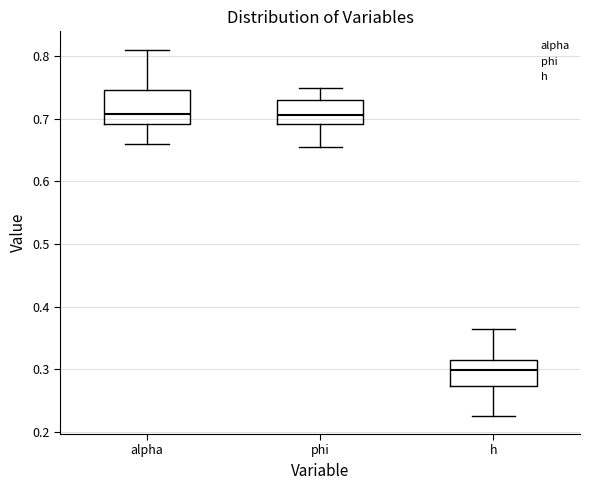

Where does the lower whisker of the box for phi end on the y-axis? The values are not printed on the chart, so give them approximately, as read against the axis.

0.66